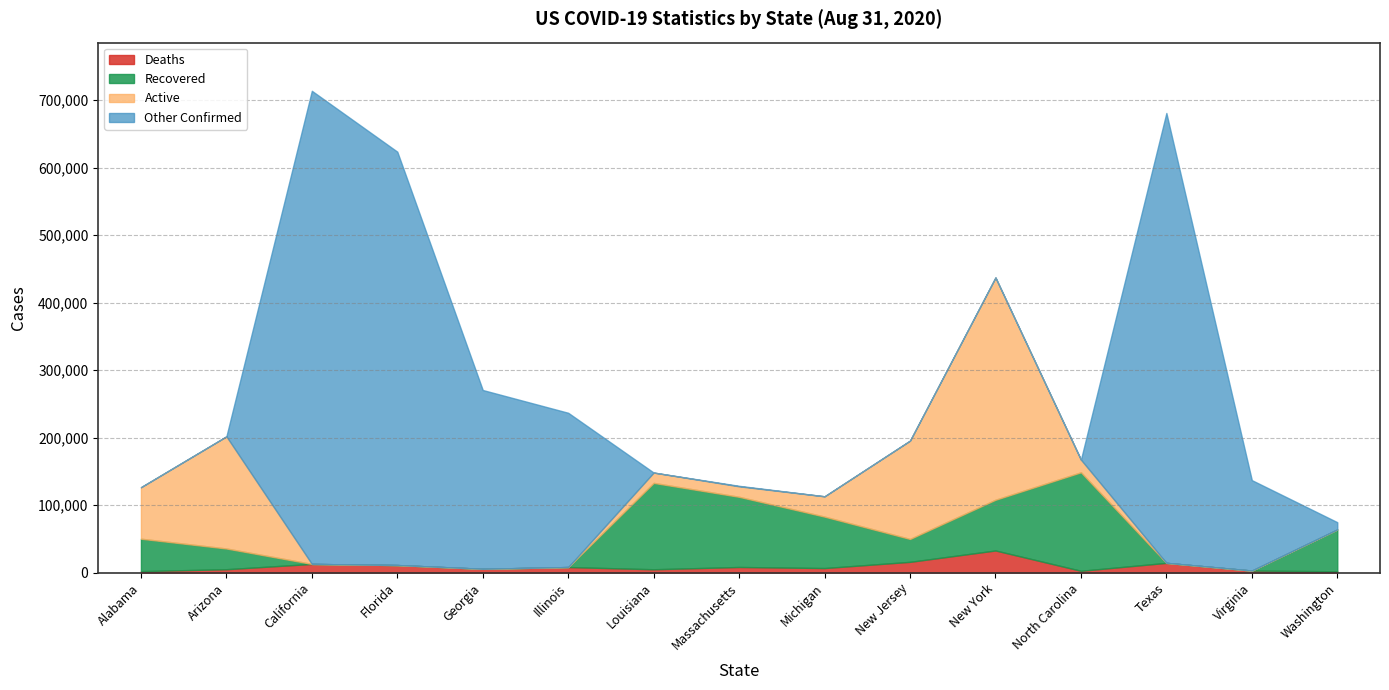

What is the label of the 7th point from the left?

Louisiana